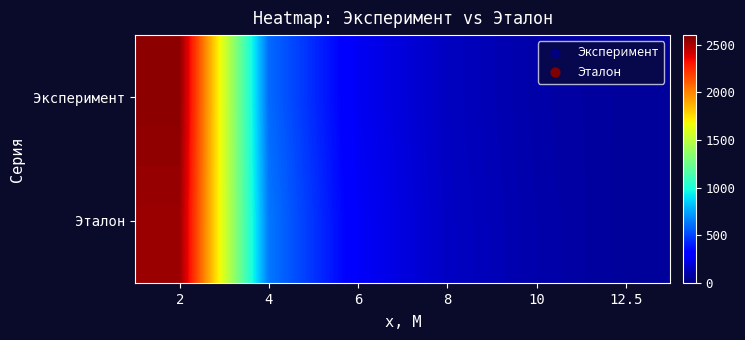

What is the smallest value displayed?

64.9